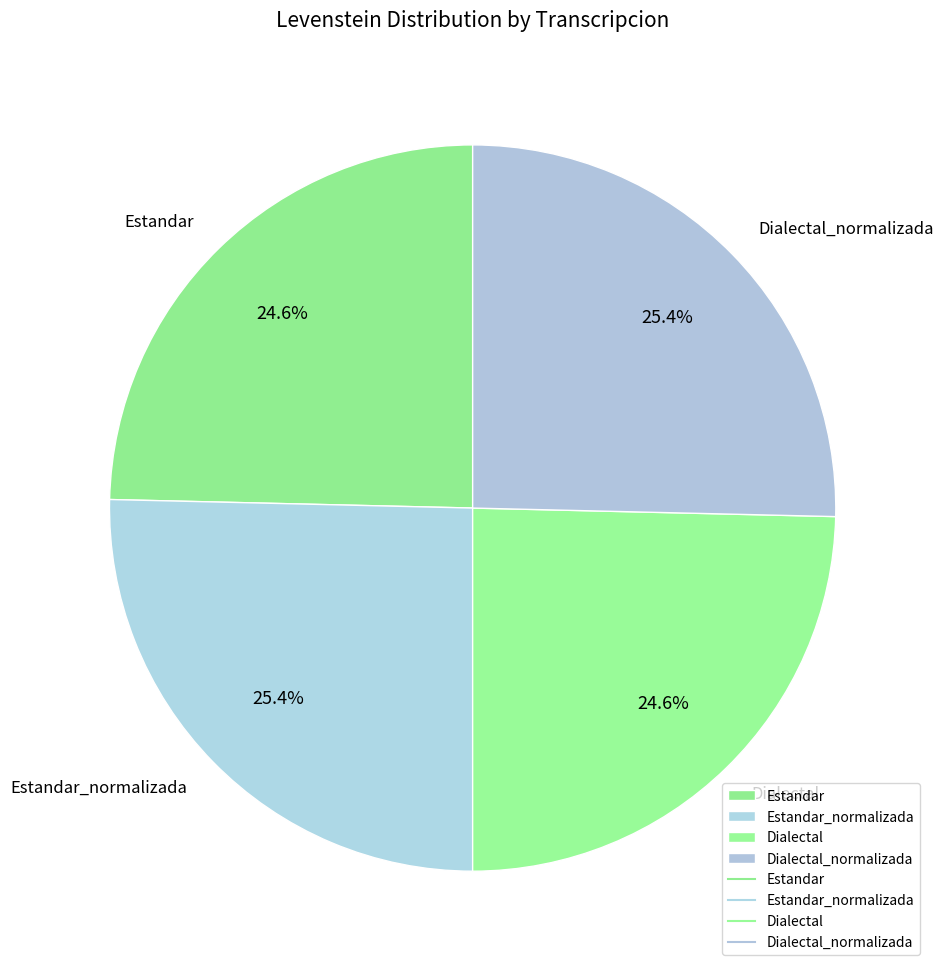

To the nearest percent, what percentage of the pie is Estandar_normalizada?

25%